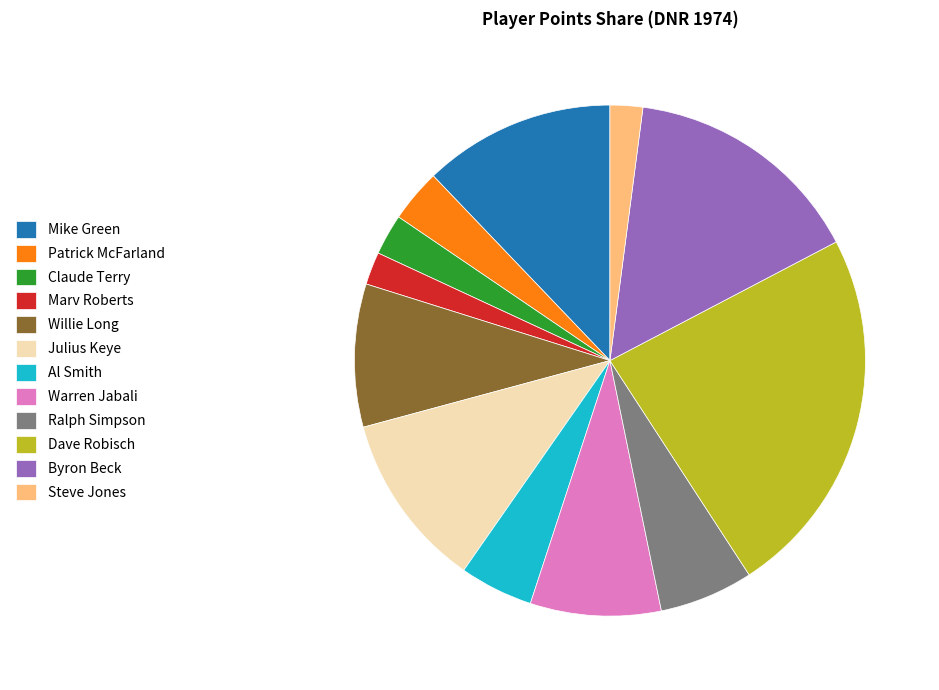

The Dave Robisch slice represents 24% of the pie. True or false?

True